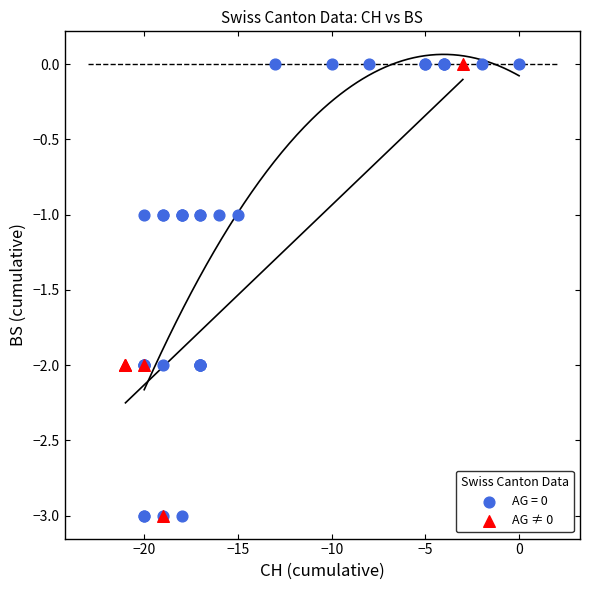

What are all the series names shown in the legend?

AG = 0, AG ≠ 0